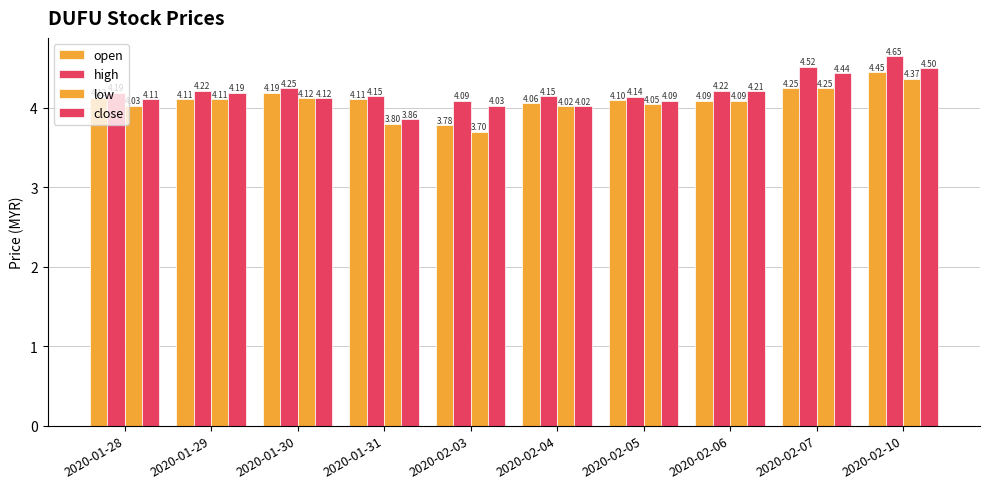

What is the label of the 6th bar from the right?

2020-02-03